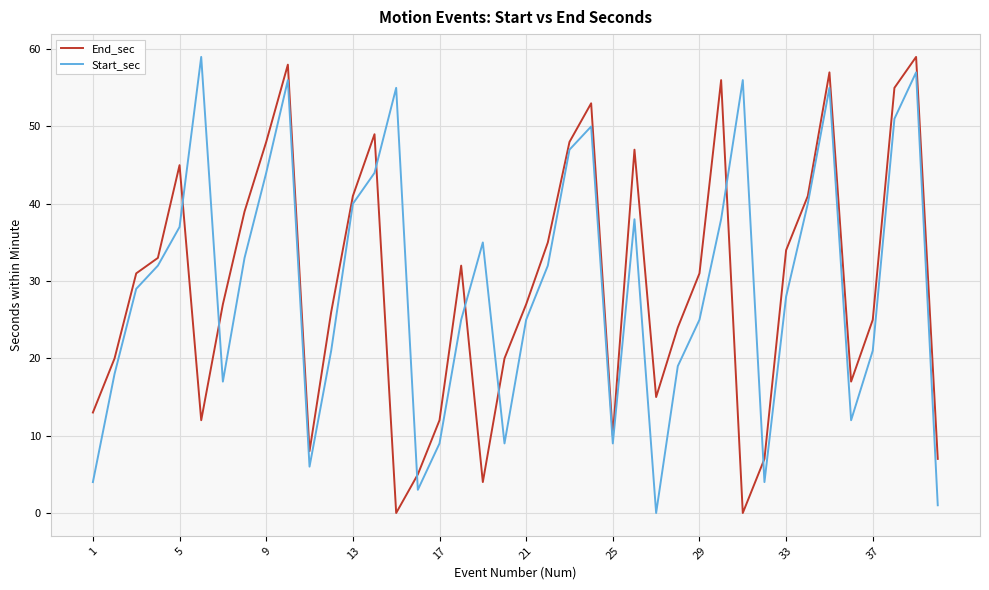

What is the difference between the maximum and minimum values in the Start_sec series?

59